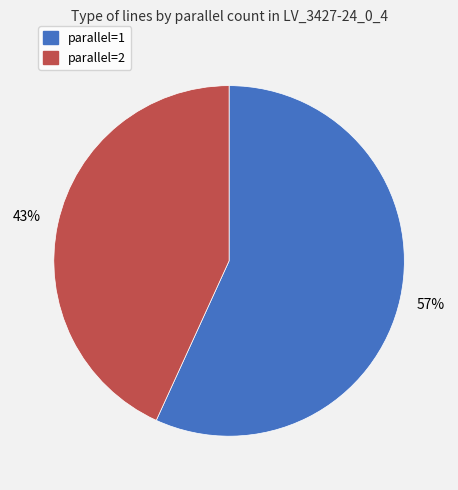

Does any single category account for the majority?

Yes